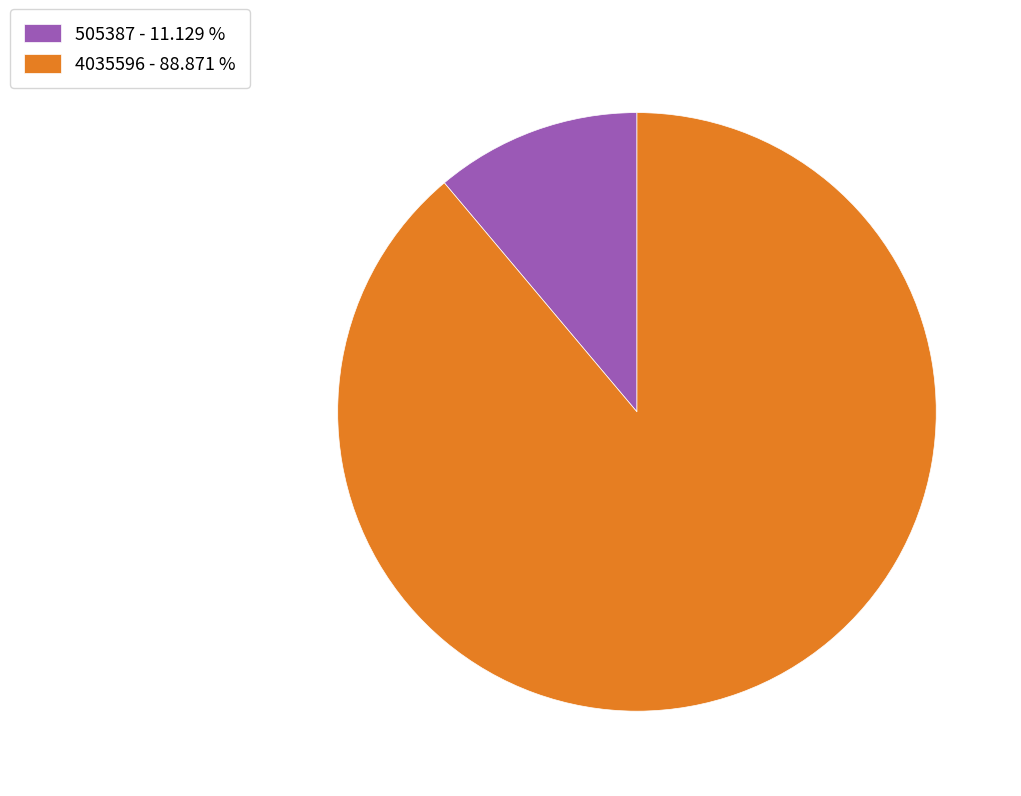

Which category has the smallest portion of the pie?

505387